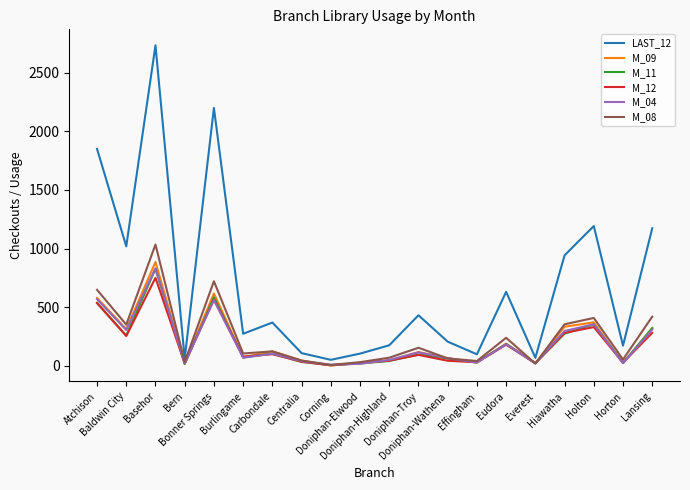

What is the maximum value shown in the chart?

2733